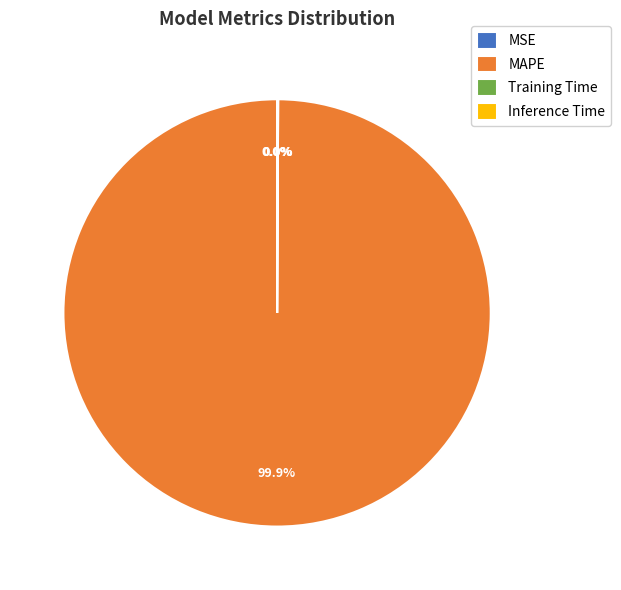

Which slice is the largest?

MAPE